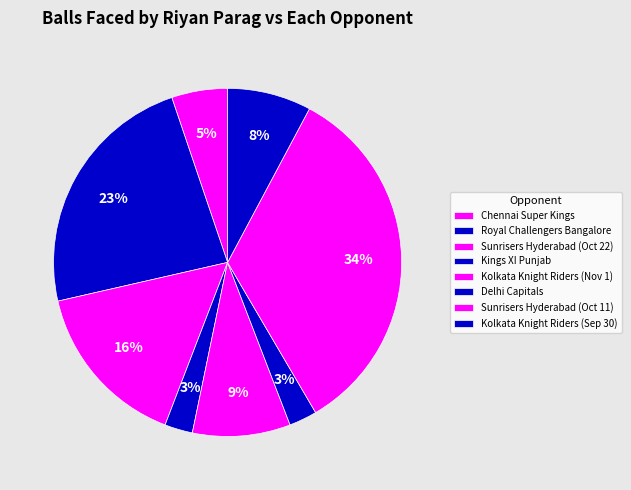

Is there a majority slice in this chart?

No